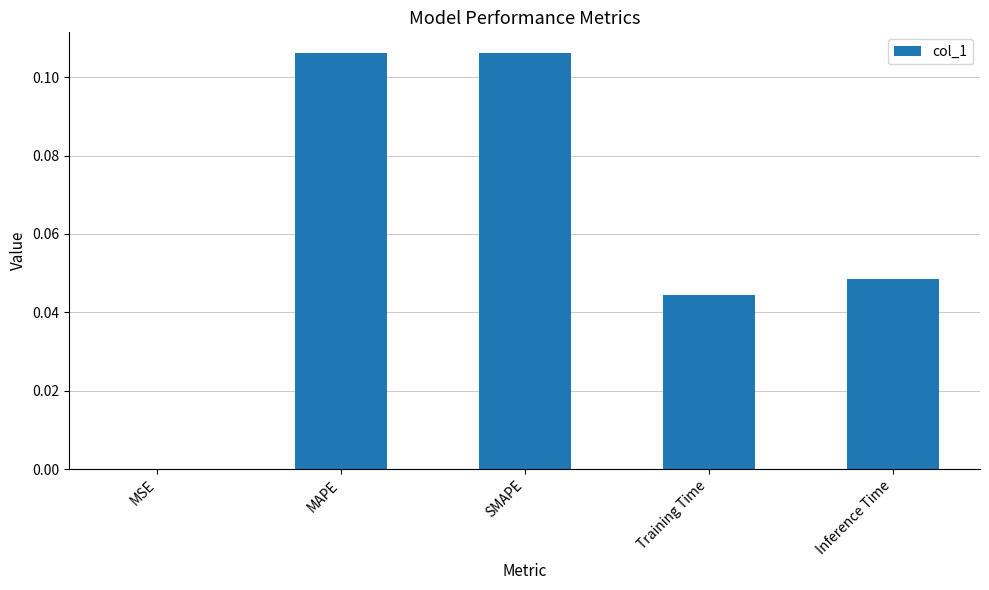

Which has a higher value, Training Time or Inference Time?

Inference Time